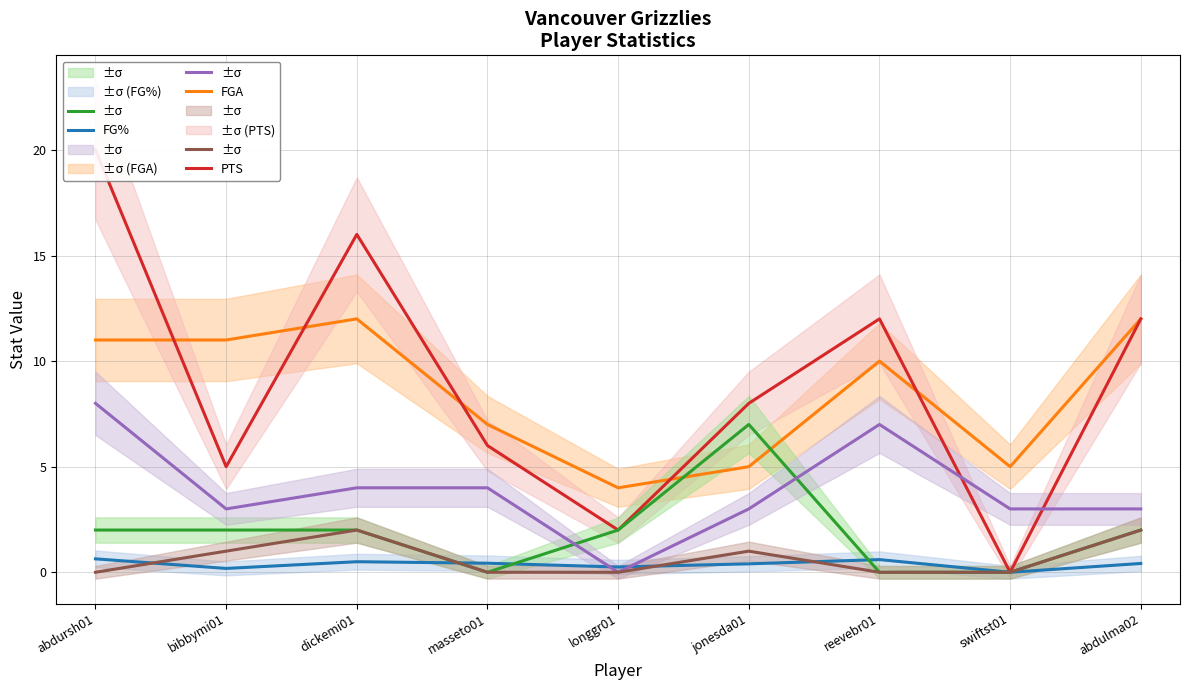

True or false: TRB and FGA cross at least once.

False